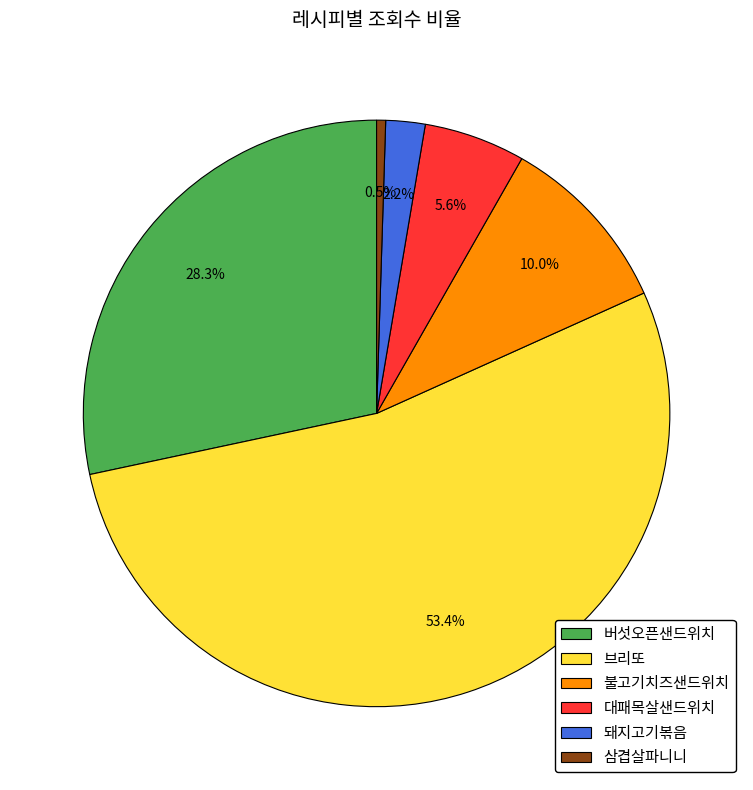

What percentage is the 돼지고기볶음 slice, to the nearest percent?

2%